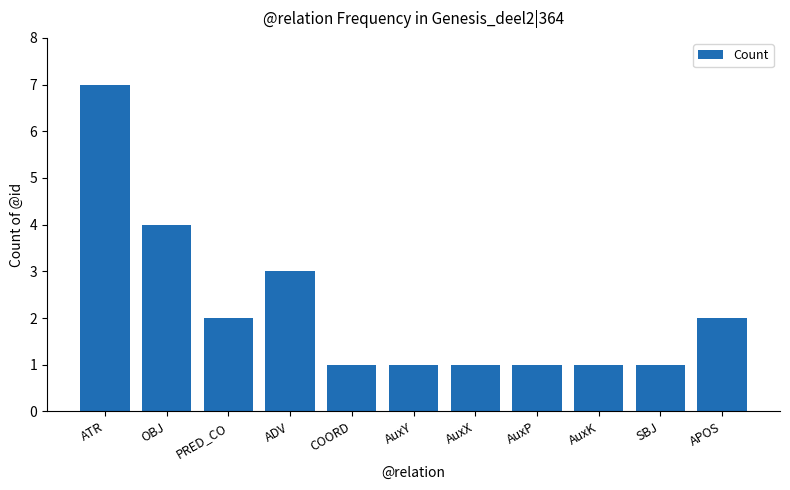

True or false: the data shows 1 at SBJ.

True